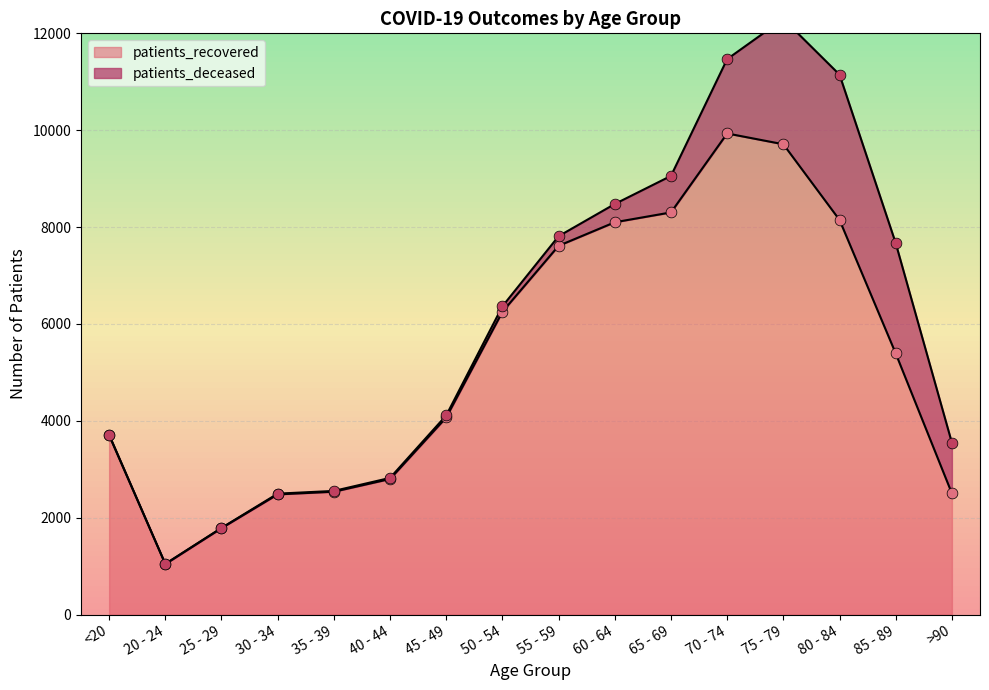

Which has a higher value, 20 - 24 or 65 - 69?

65 - 69